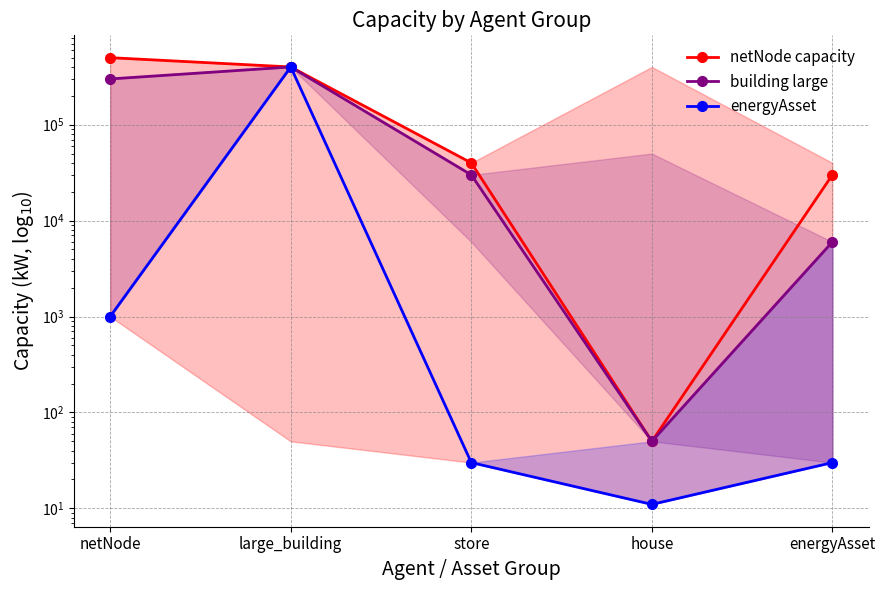

Which series changed the most between large_building and store?

energyAsset